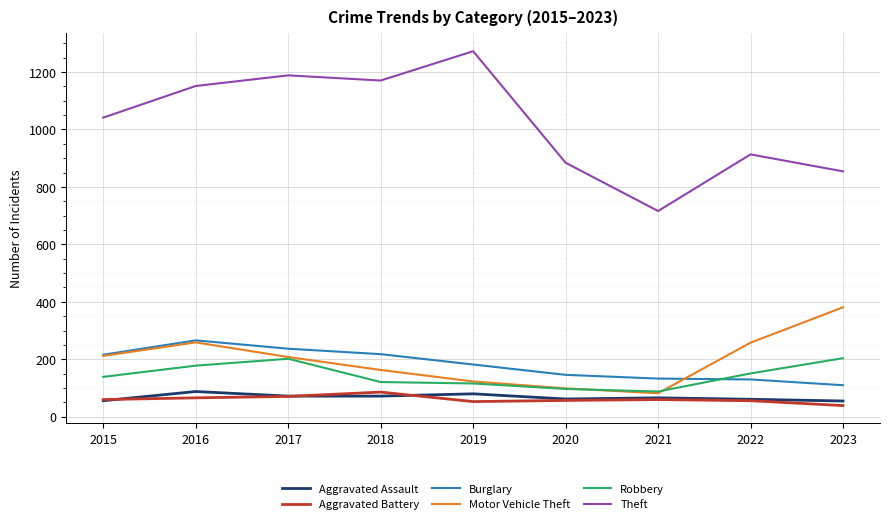

What is the difference between the second highest and minimum values in the Aggravated Battery series?

32